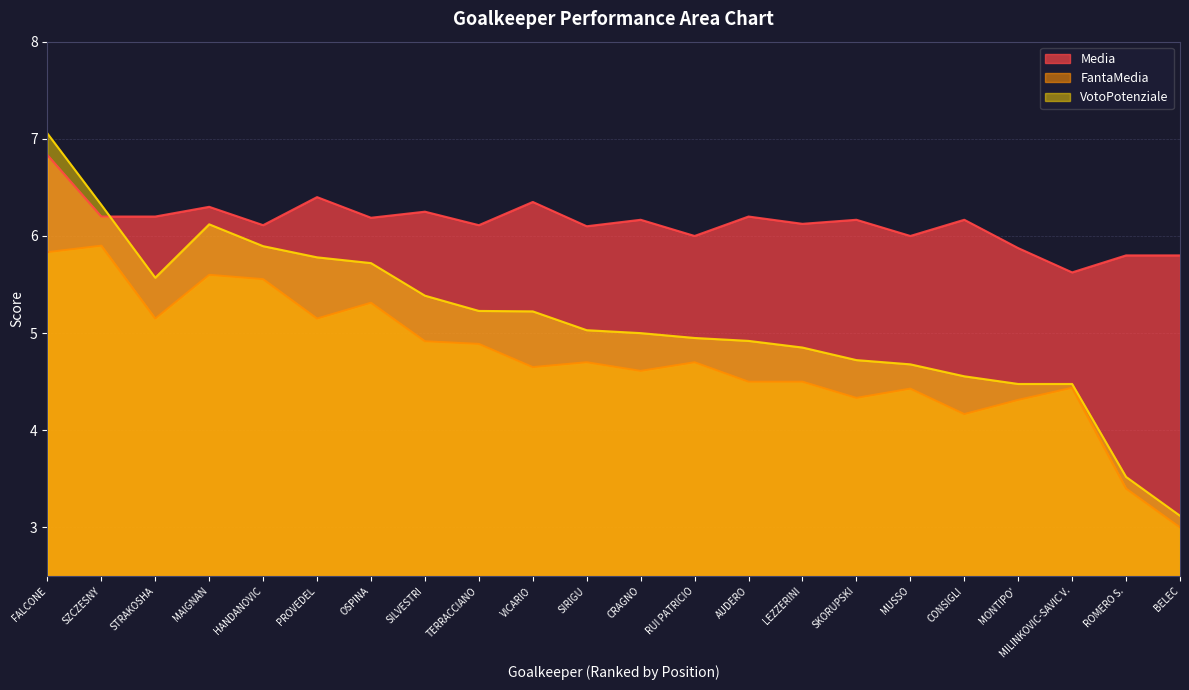

How many values in the VotoPotenziale series are below 5?

10